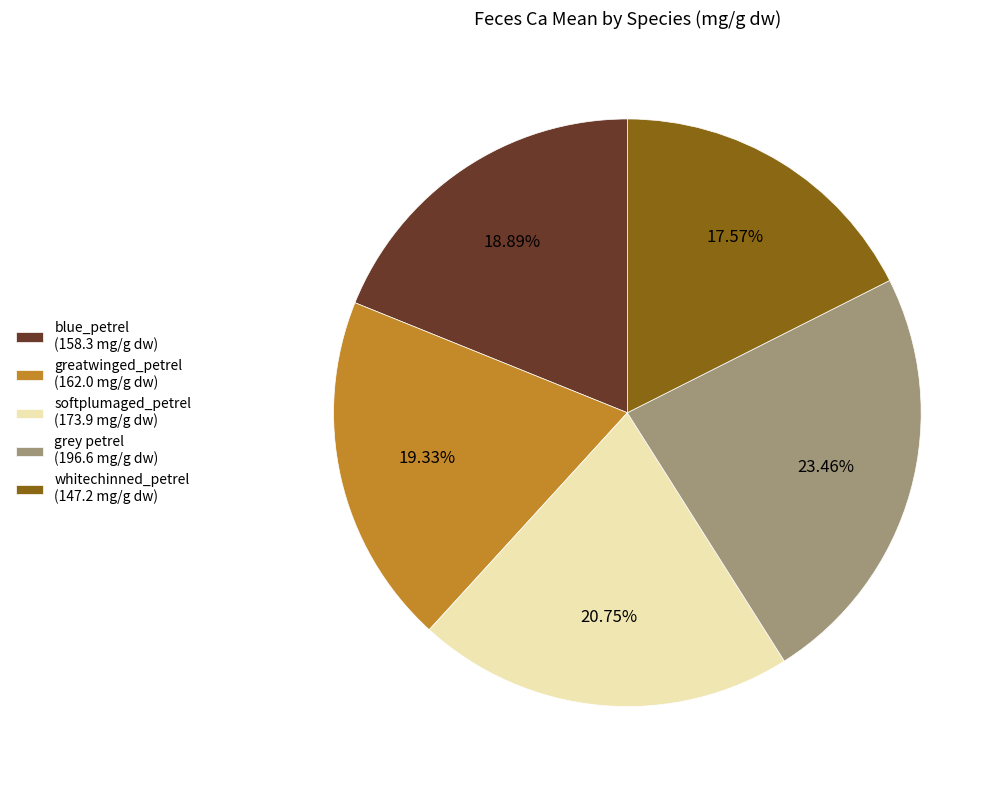

Does greatwinged_petrel account for over 50% of the chart?

No